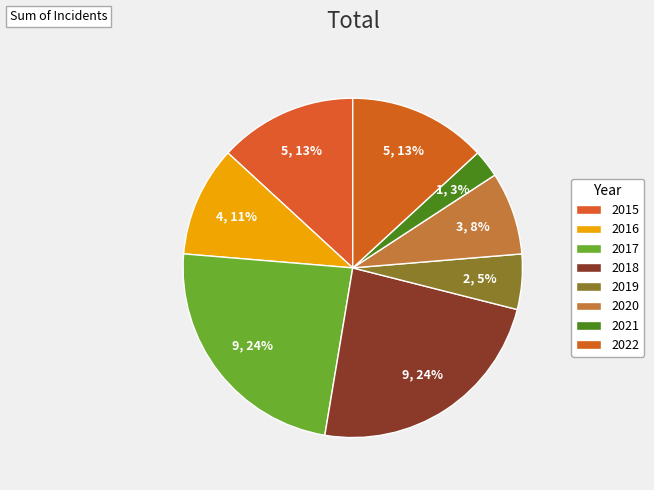

Do 2017 and 2018 together represent more than half of the pie?

No